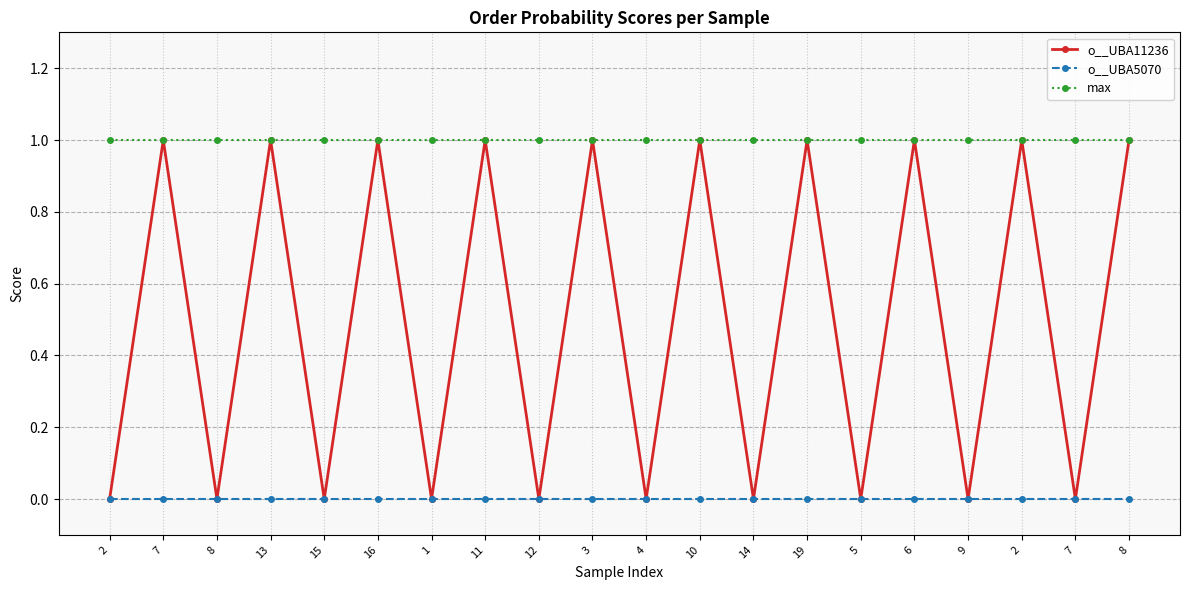

What is the sum of the o__UBA11236 values at 19 and 16?

2